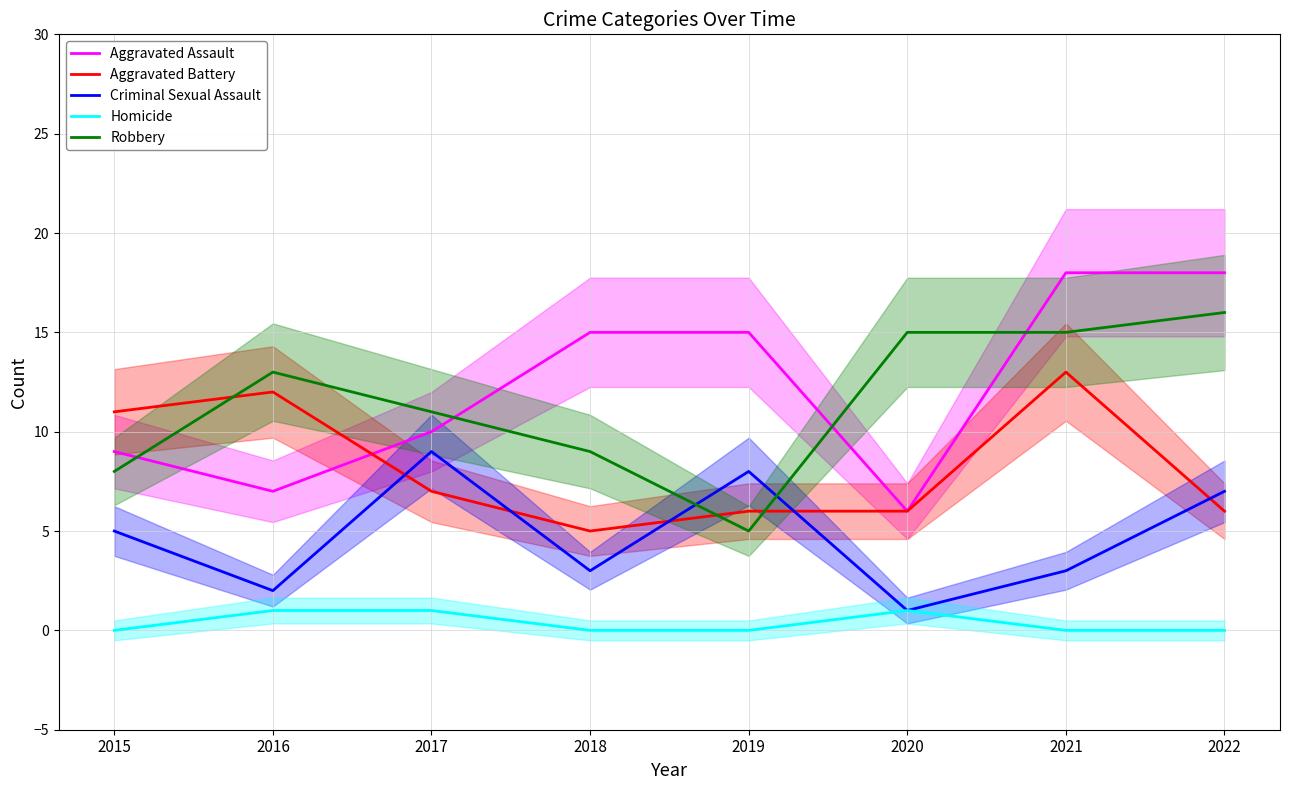

Does the chart have visible grid lines?

Yes